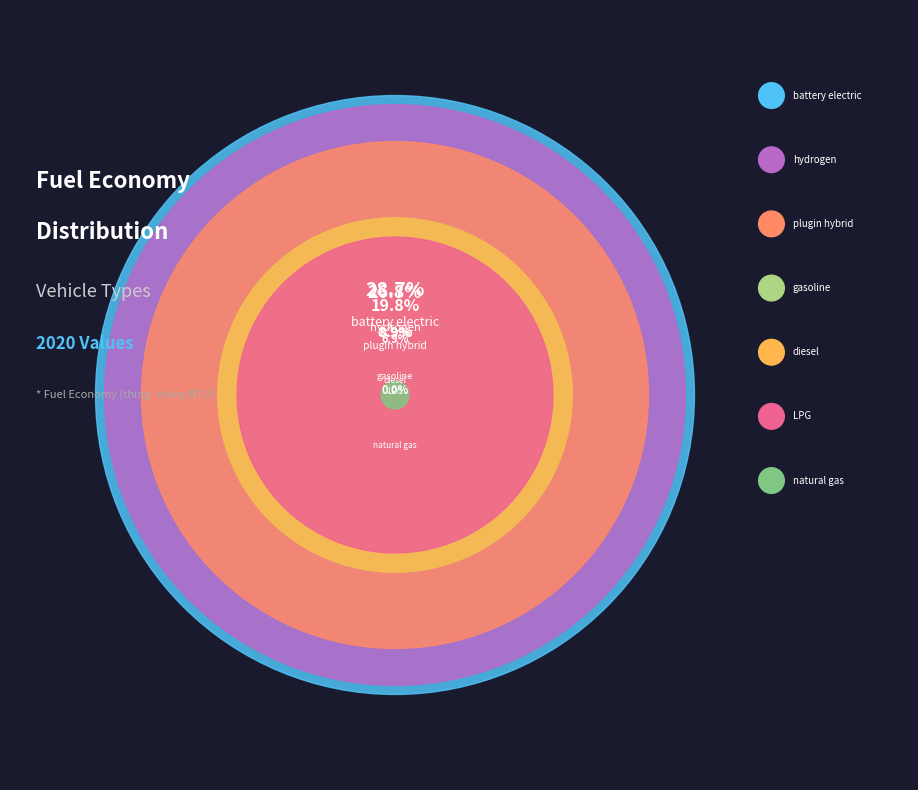

Does hydrogen vehicle account for over 50% of the chart?

No